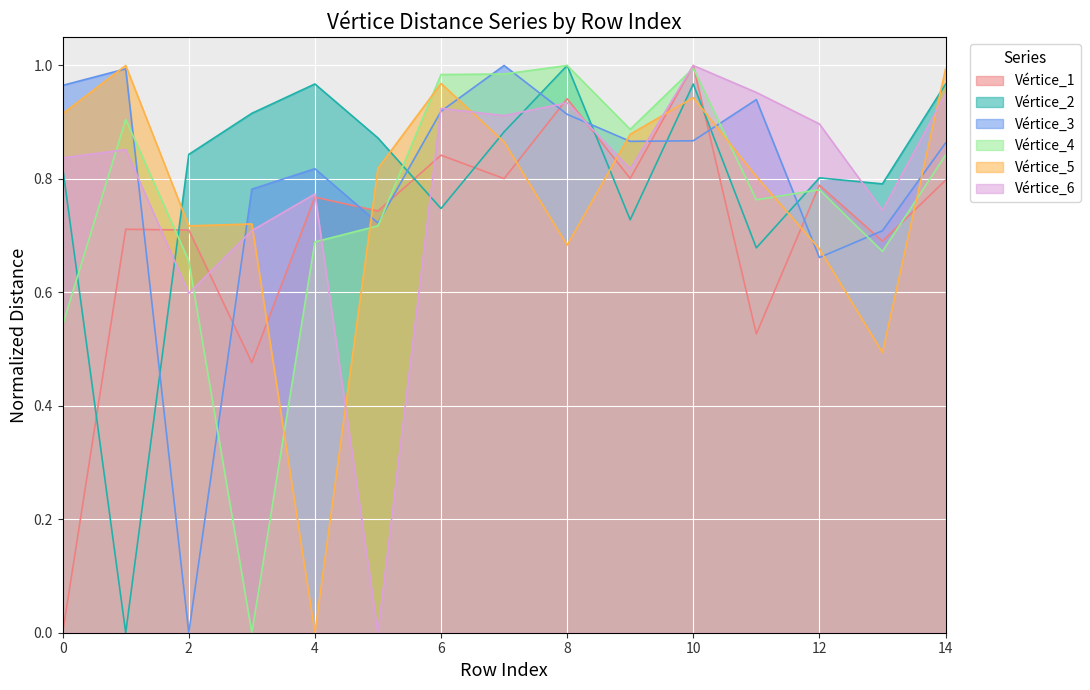

Where is the first local maximum for Vértice_2?

4